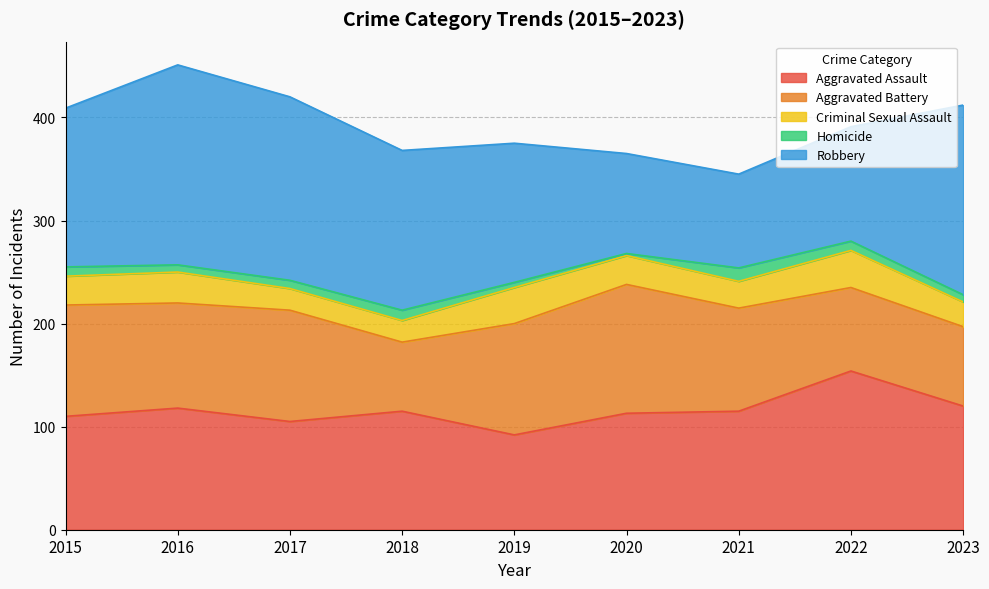

Which has a higher value, 2022 or 2019?

2022